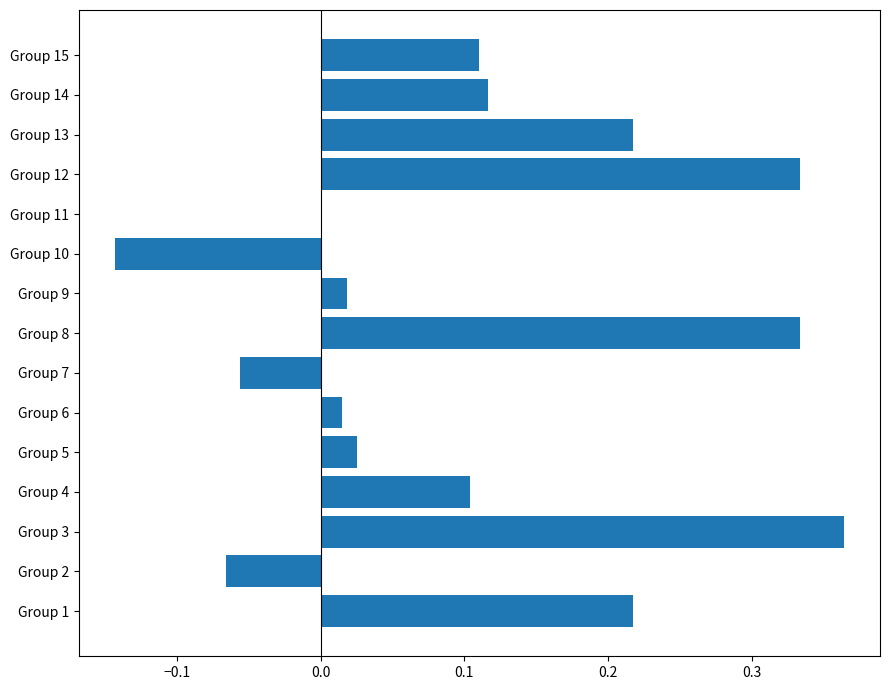

Between Group 15 and Group 10, which is larger?

Group 15